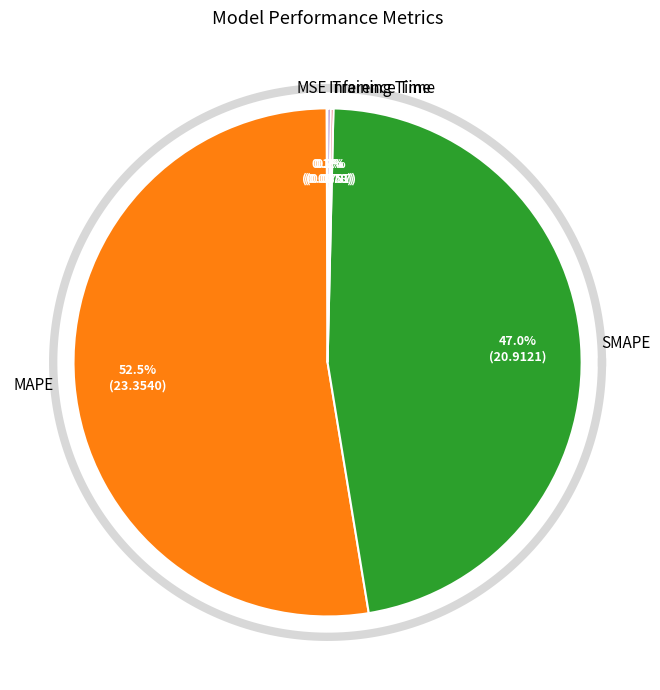

What is the largest slice in the pie chart?

MAPE